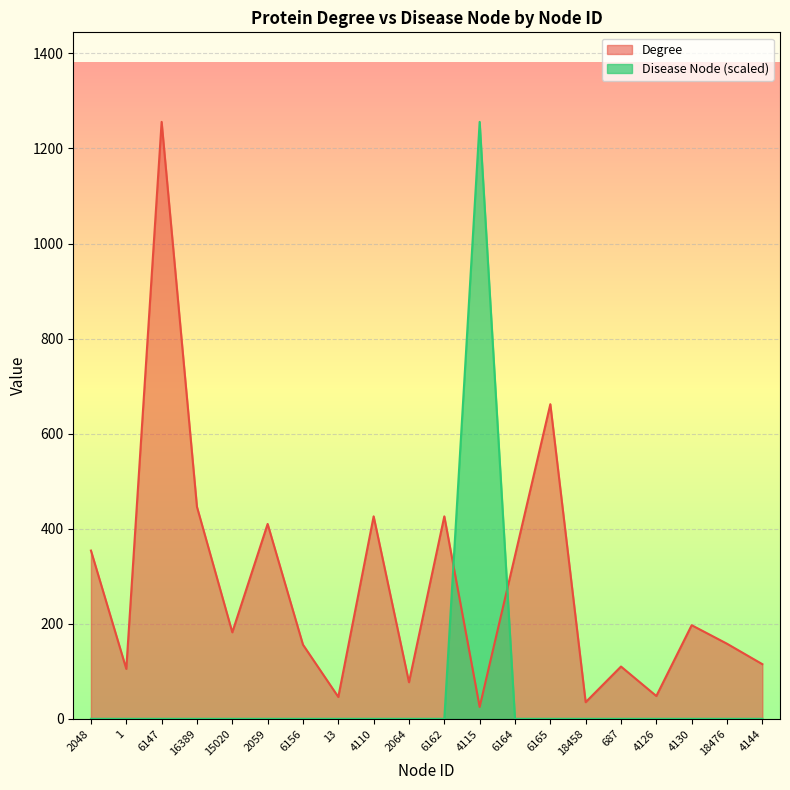

Is the value of Disease Node at 4126 greater than the value of Degree at 6147?

No